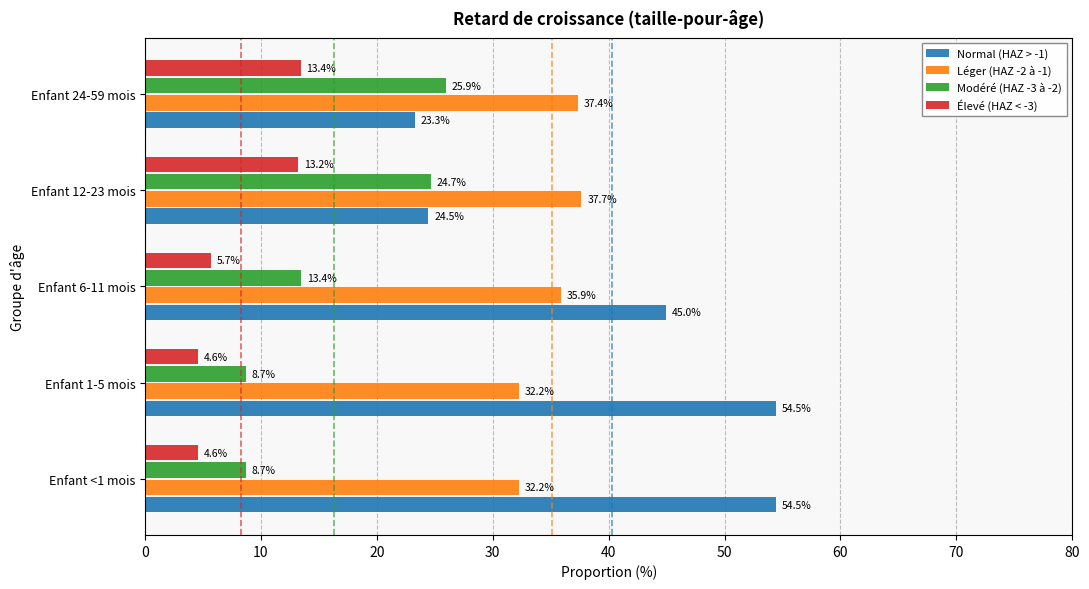

What is the total value across all series at Enfant 6-11 mois?

100.0